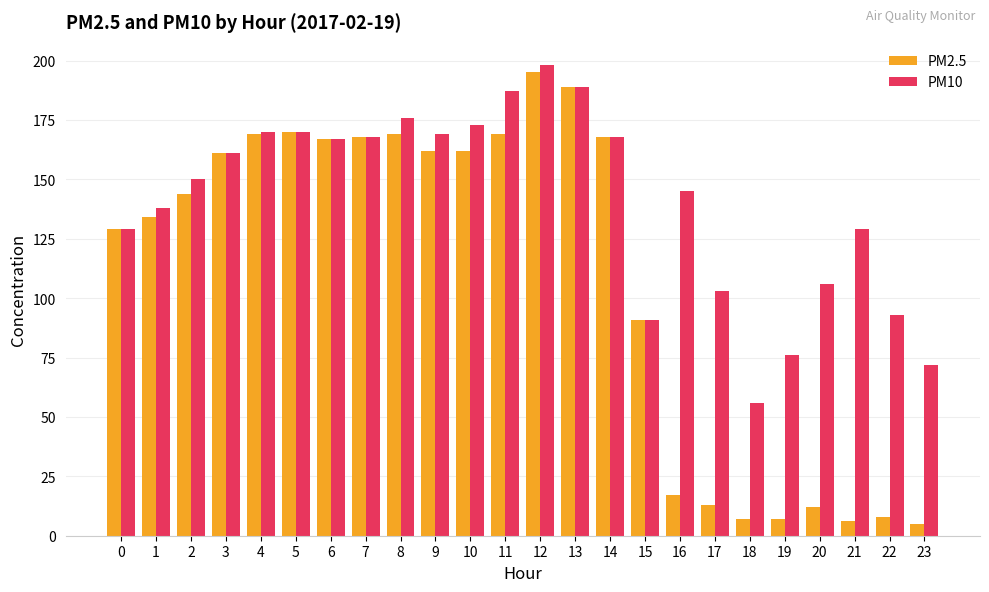

The PM2.5 series shows 162 at 9. True or false?

True